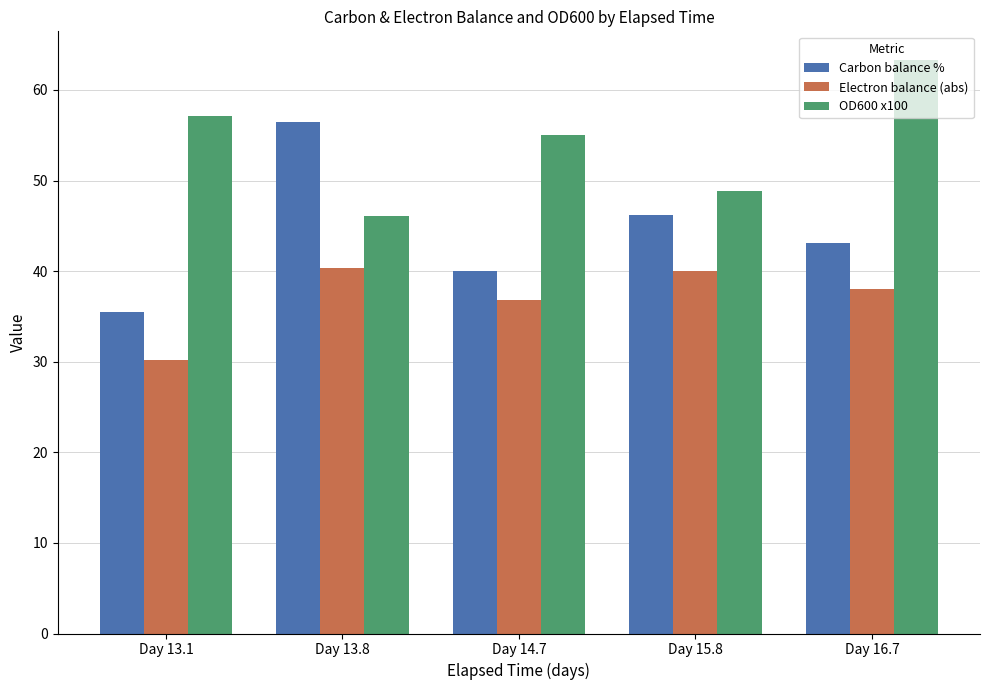

Which series has the largest total across all categories?

OD600 x100